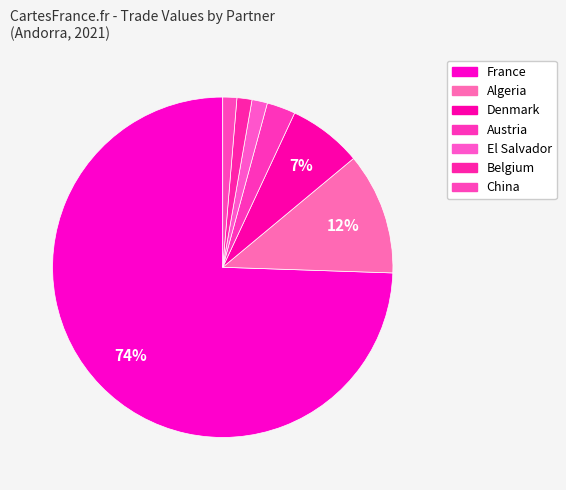

How many segments does this pie chart have?

7